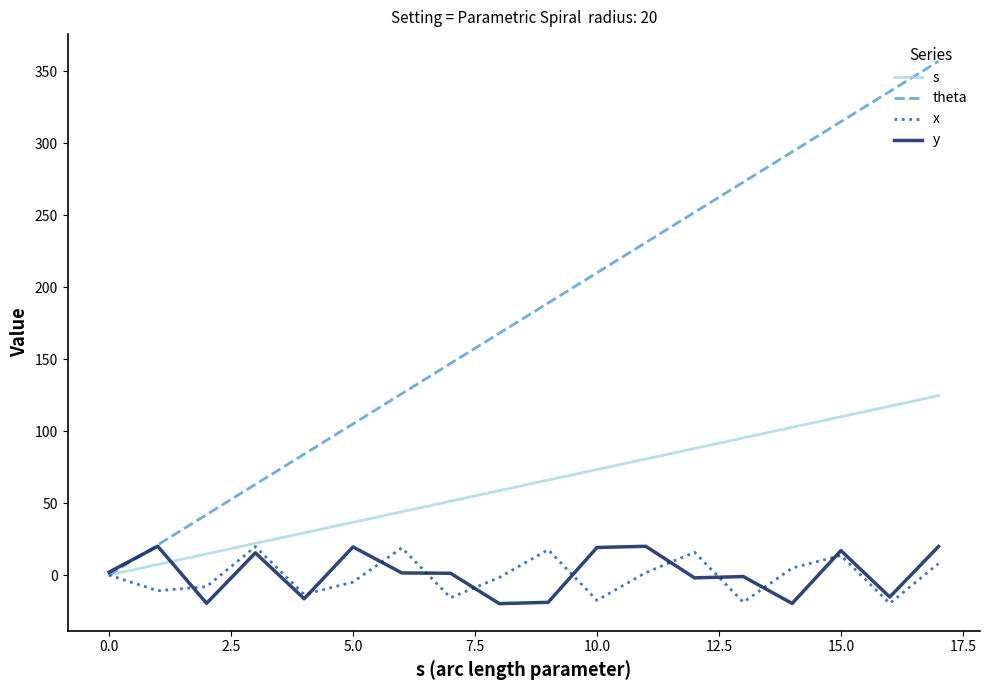

Which series has the largest range (max minus min)?

theta